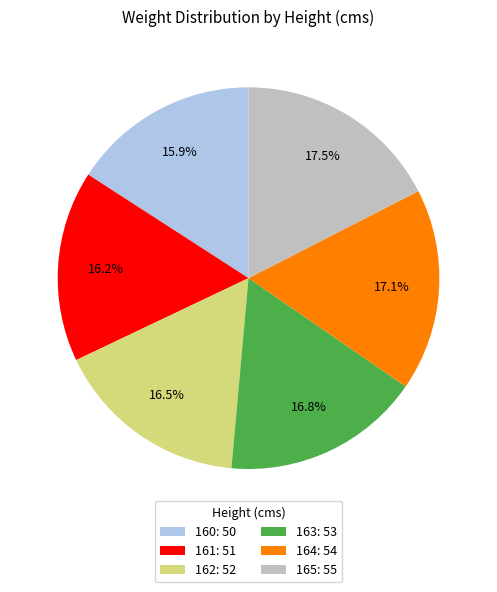

Is the sum of 161: 51 and 160: 50 greater than half?

No